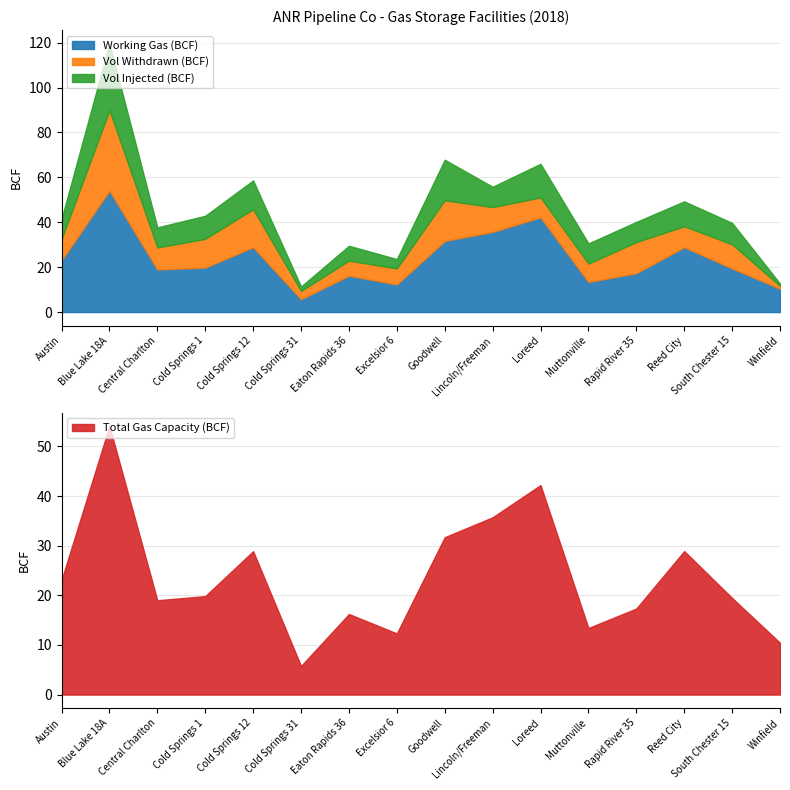

In Working Gas (BCF), how many points are higher than both neighbors (excluding endpoints)?

5